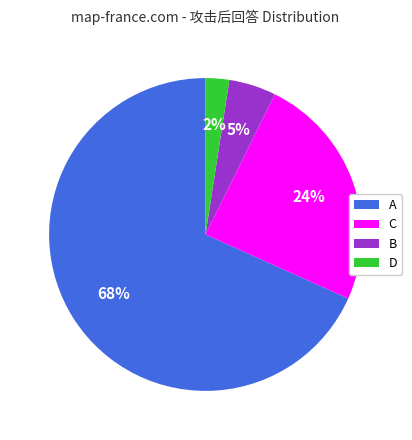

To the nearest percent, what is the average slice percentage?

25%